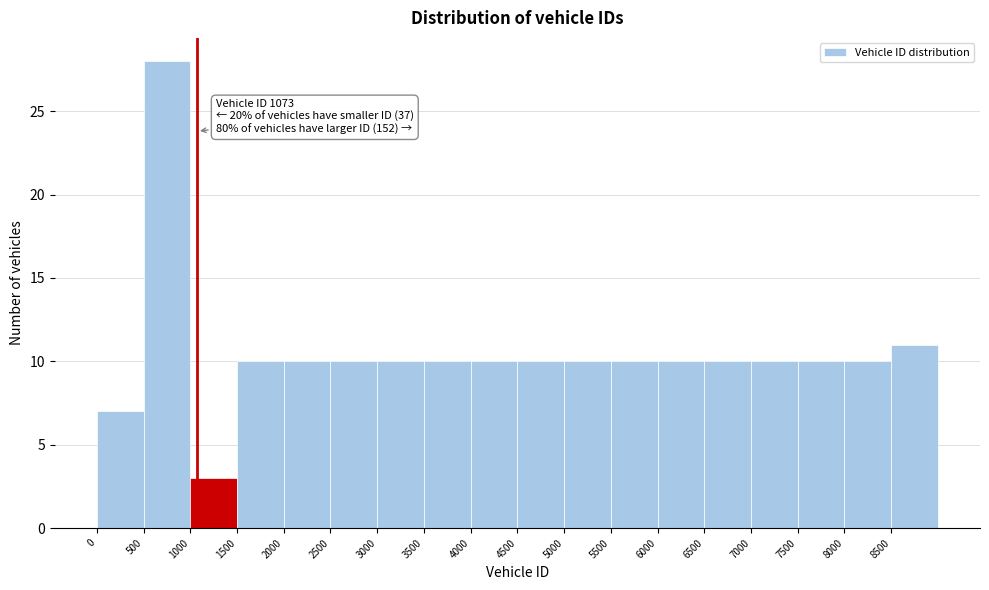

Which range on the x-axis has the tallest bar?

500 to 1000